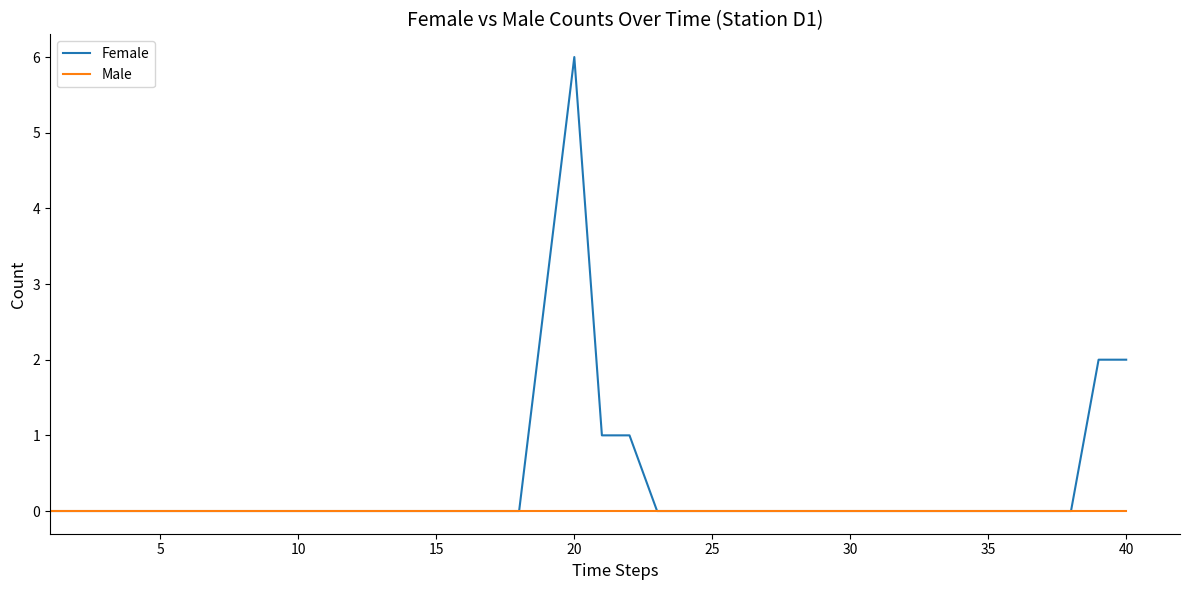

List the series in order of their peak value, highest first.

Female, Male